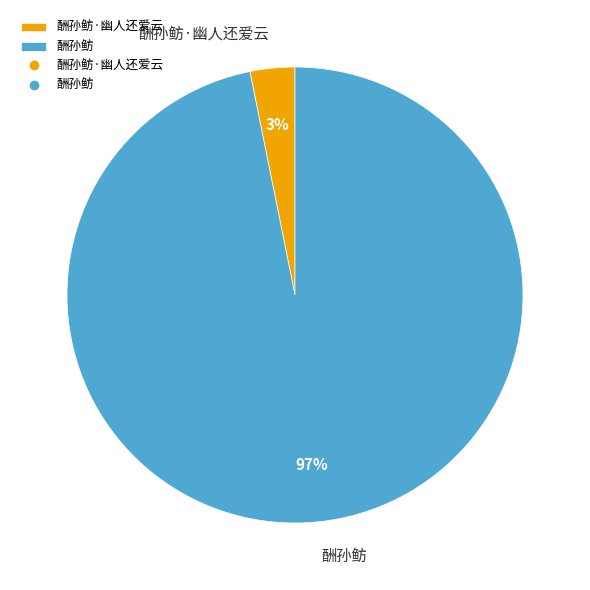

To the nearest percent, what percentage of the pie is 酬孙鲂·幽人还爱云?

3%